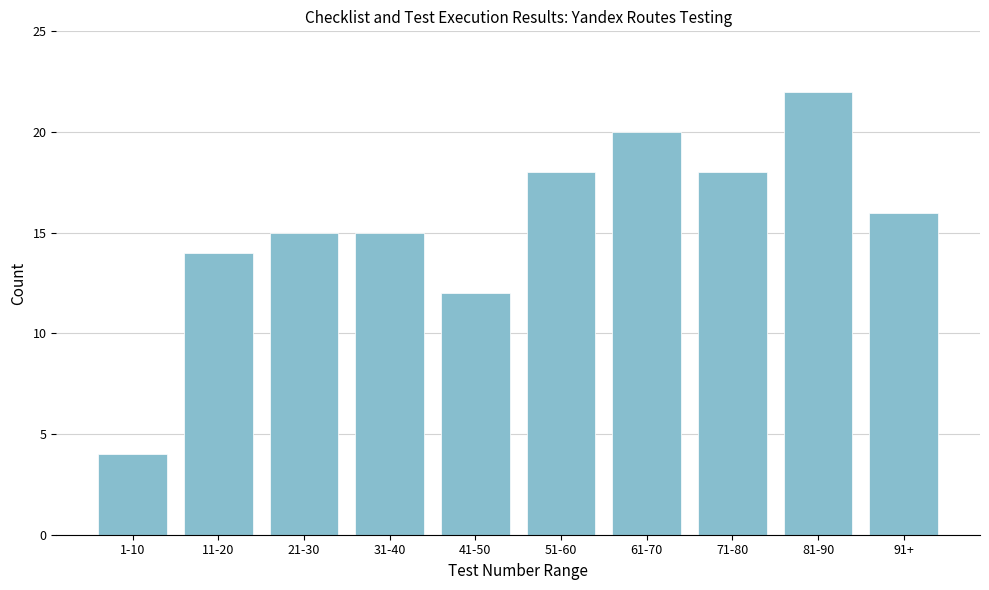

Reading left to right, what are all the values shown in this chart?

1-10=4	11-20=14	21-30=15	31-40=15	41-50=12	51-60=18	61-70=20	71-80=18	81-90=22	91+=16